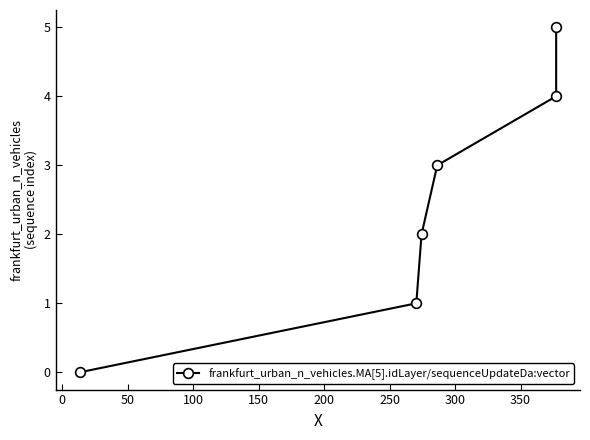

What is the difference between the second highest and second lowest values?

3